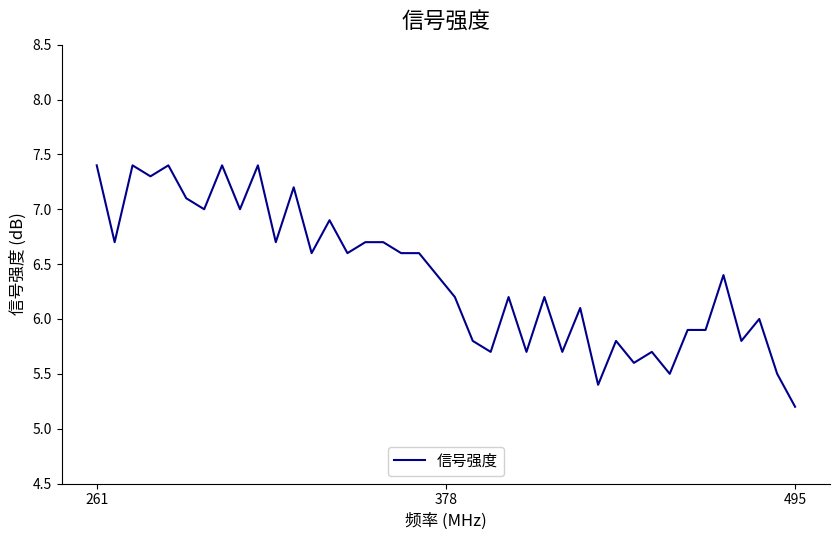

What is the difference between the maximum and minimum values?

2.2